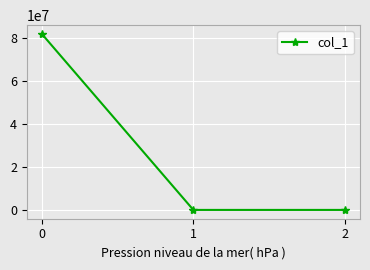

What is the value of the 1st point from the left?

81695989.2